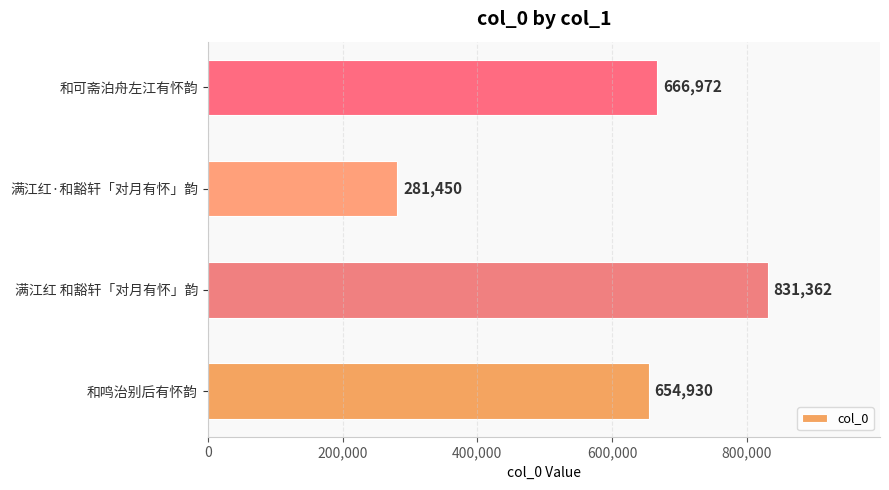

Rank the categories by value from highest to lowest.

满江红 和豁轩「对月有怀」韵, 和可斋泊舟左江有怀韵, 和鸣治别后有怀韵, 满江红·和豁轩「对月有怀」韵